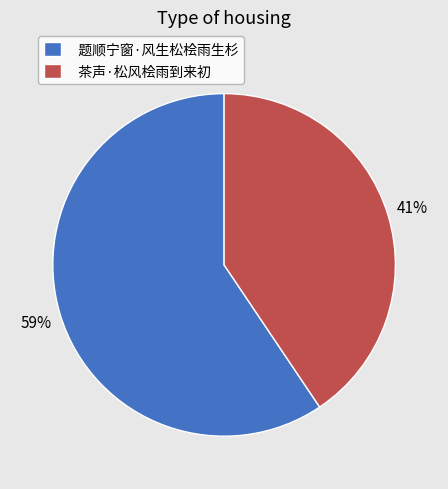

Approximately how many times larger is the value at 茶声·松风桧雨到来初 compared to 题顺宁窗·风生松桧雨生杉?

0.7